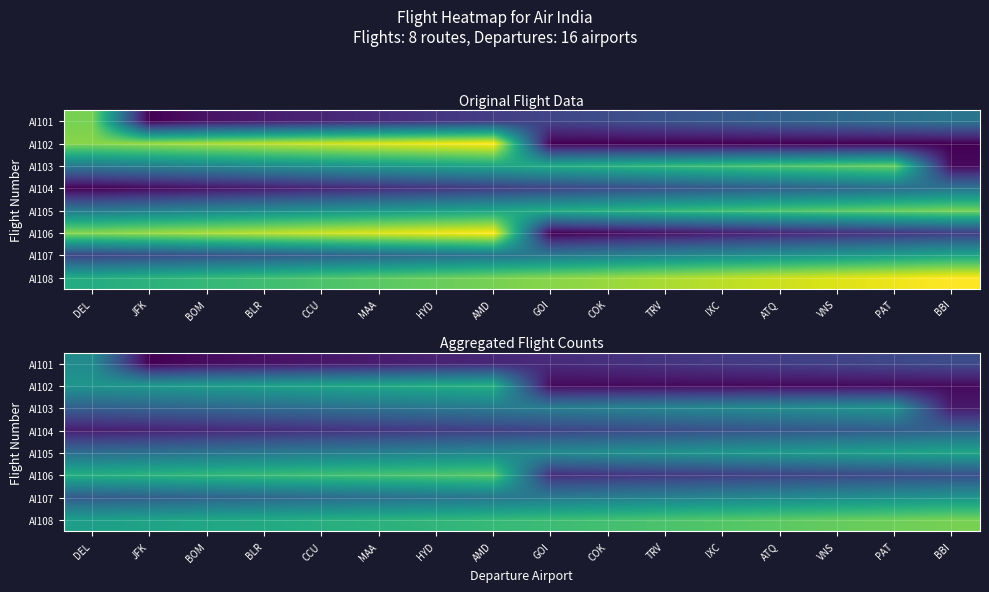

Which has a higher value, COK or IXC?

IXC